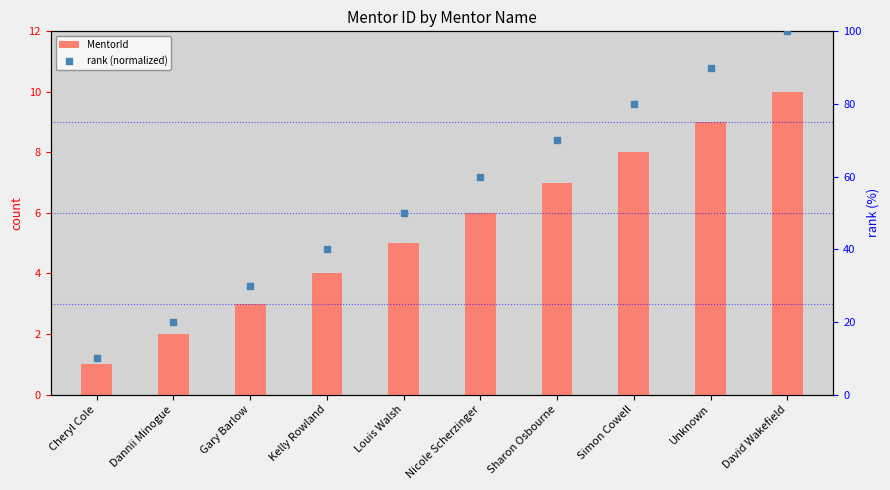

At how many categories does at least one series exceed 7?

10